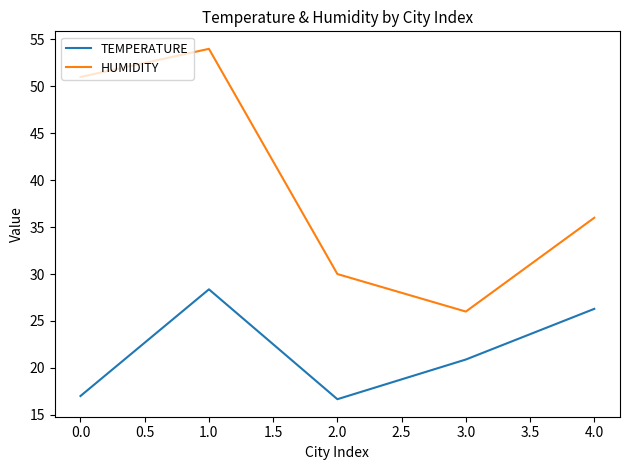

Where is TEMPERATURE nearest to the value 22?

3.0